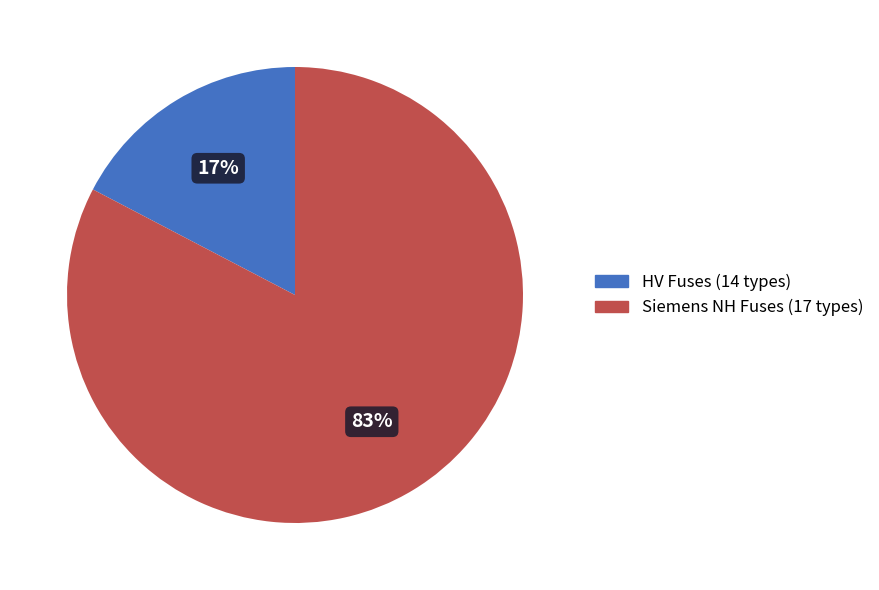

True or false: HV Fuses (14 types) accounts for 17% of the total.

True